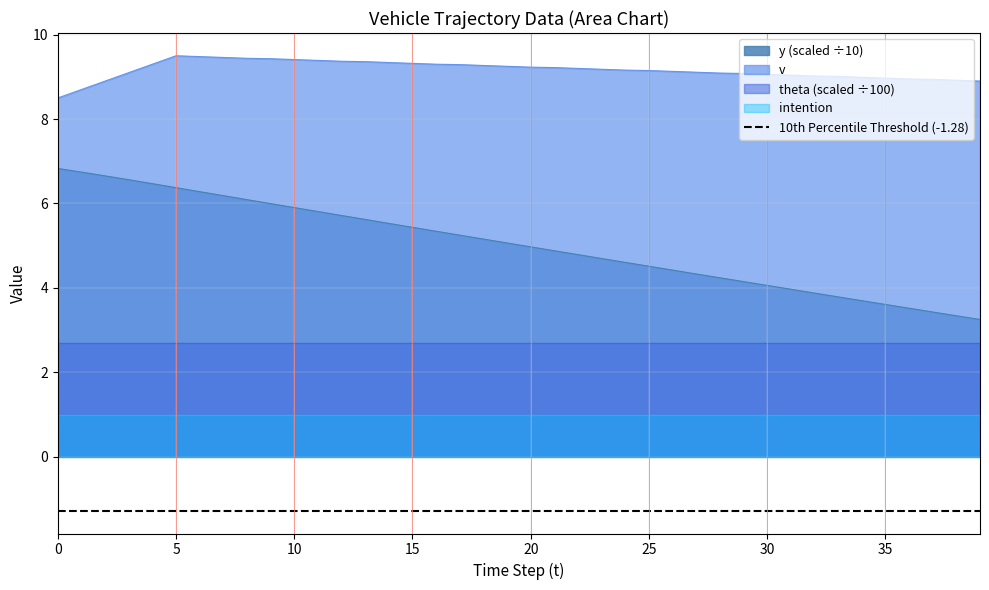

Does the chart display data point markers on the line(s)?

No